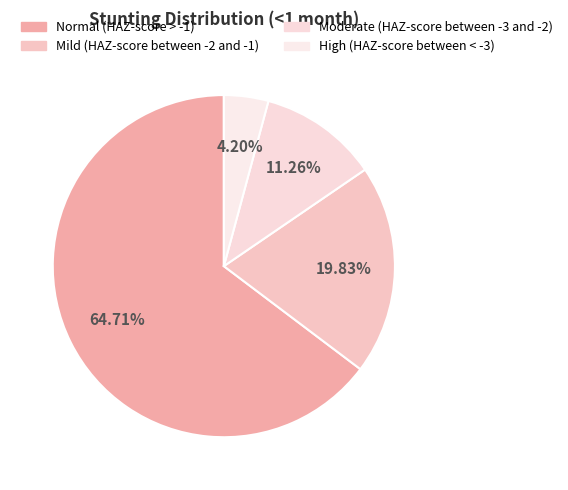

What portion of the pie excludes Moderate (HAZ-score between -3 and -2)?

88.7%